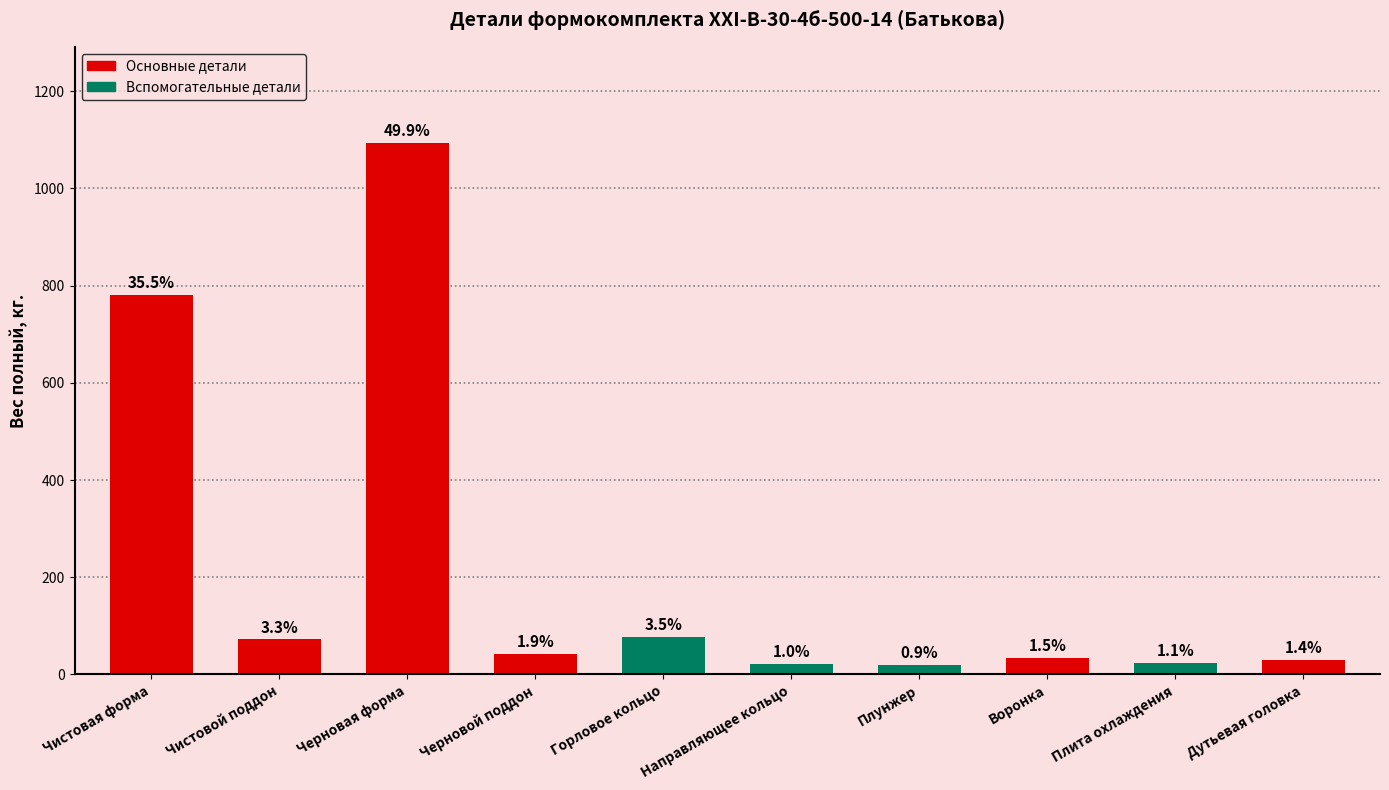

How many bars are there in total?

10